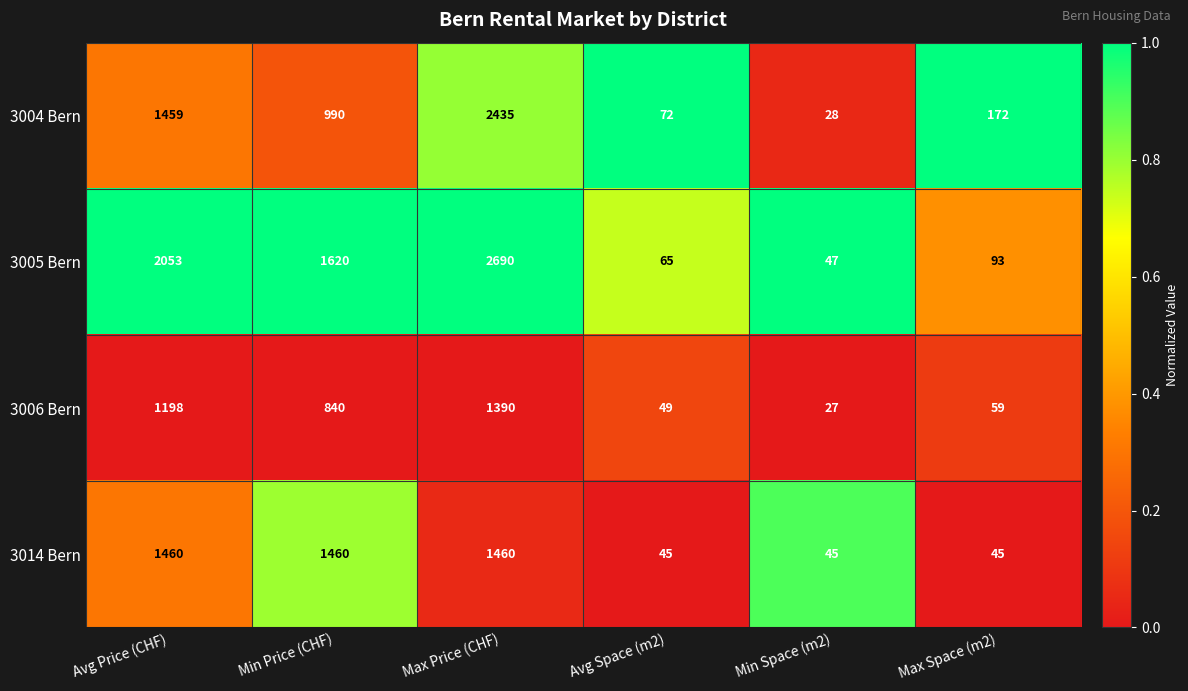

Reading left to right, what are all the values shown in this chart?

3004 Bern: 1459	990	2435	72	28	172
3005 Bern: 2053	1620	2690	65	47	93
3006 Bern: 1198	840	1390	49	27	59
3014 Bern: 1460	1460	1460	45	45	45